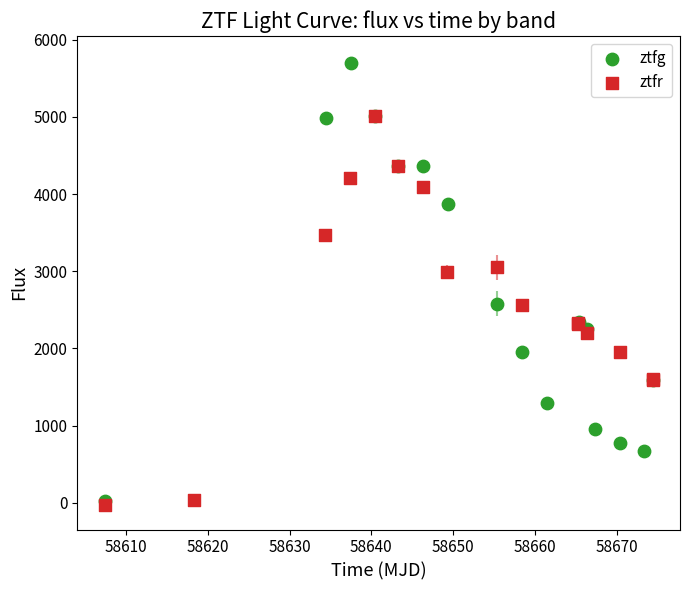

Which series reaches the maximum Y coordinate?

ztfg